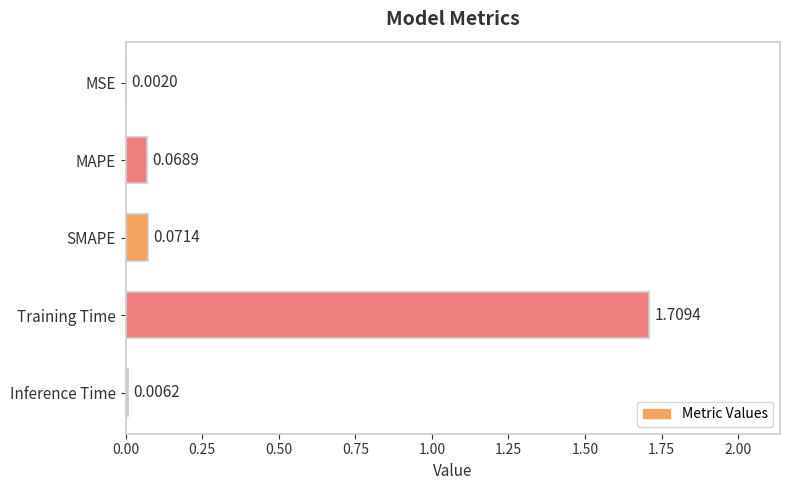

Count the number of data series in this chart.

1